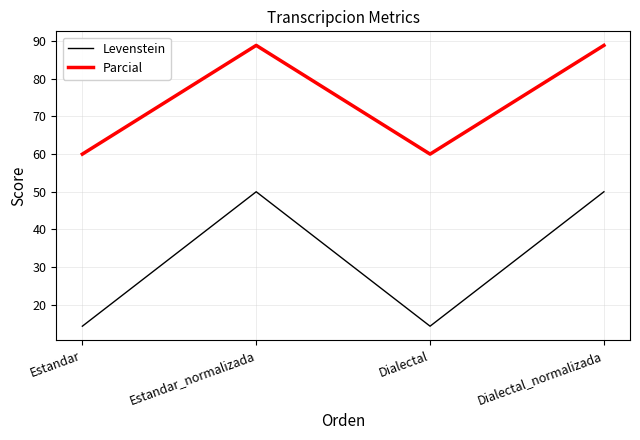

List the series in order of their overall mean, lowest first.

Levenstein, Parcial